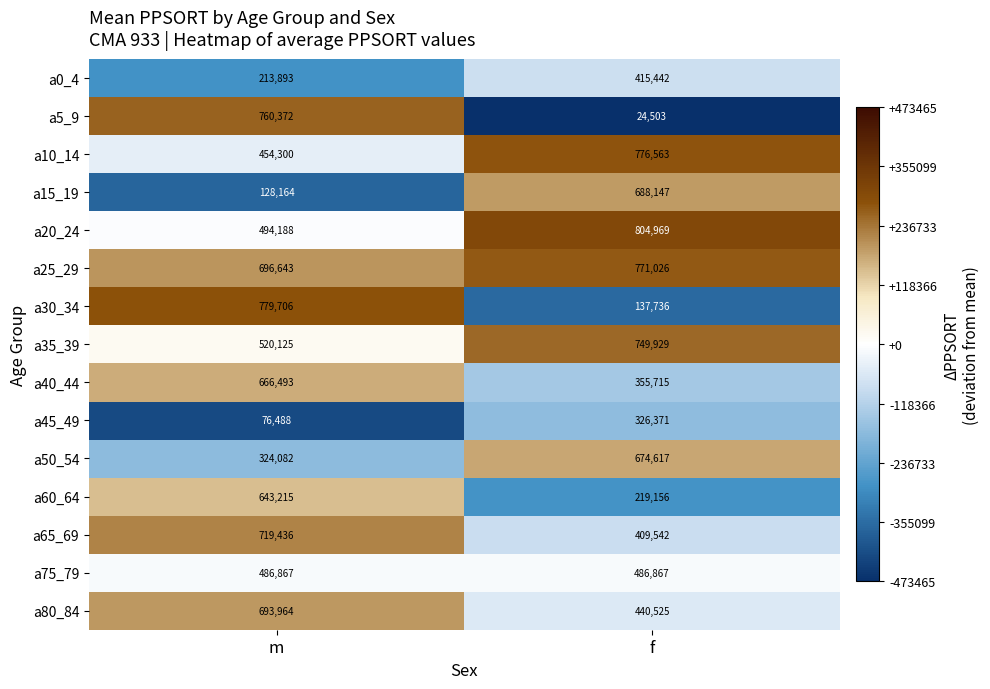

Is it true that a30_34 equals 1173914 at m?

False